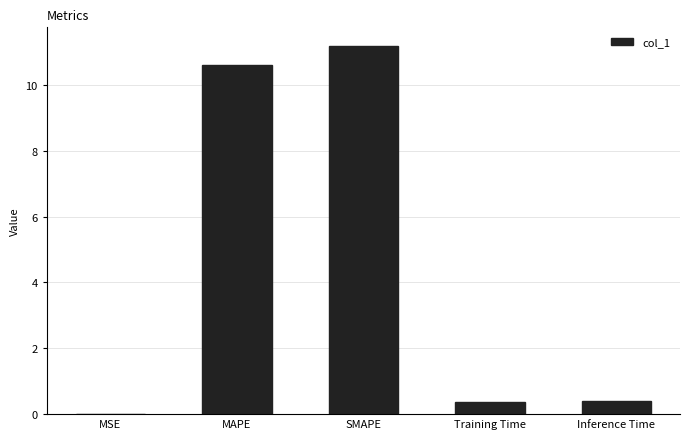

What is the change in value from MAPE to SMAPE?

+0.6